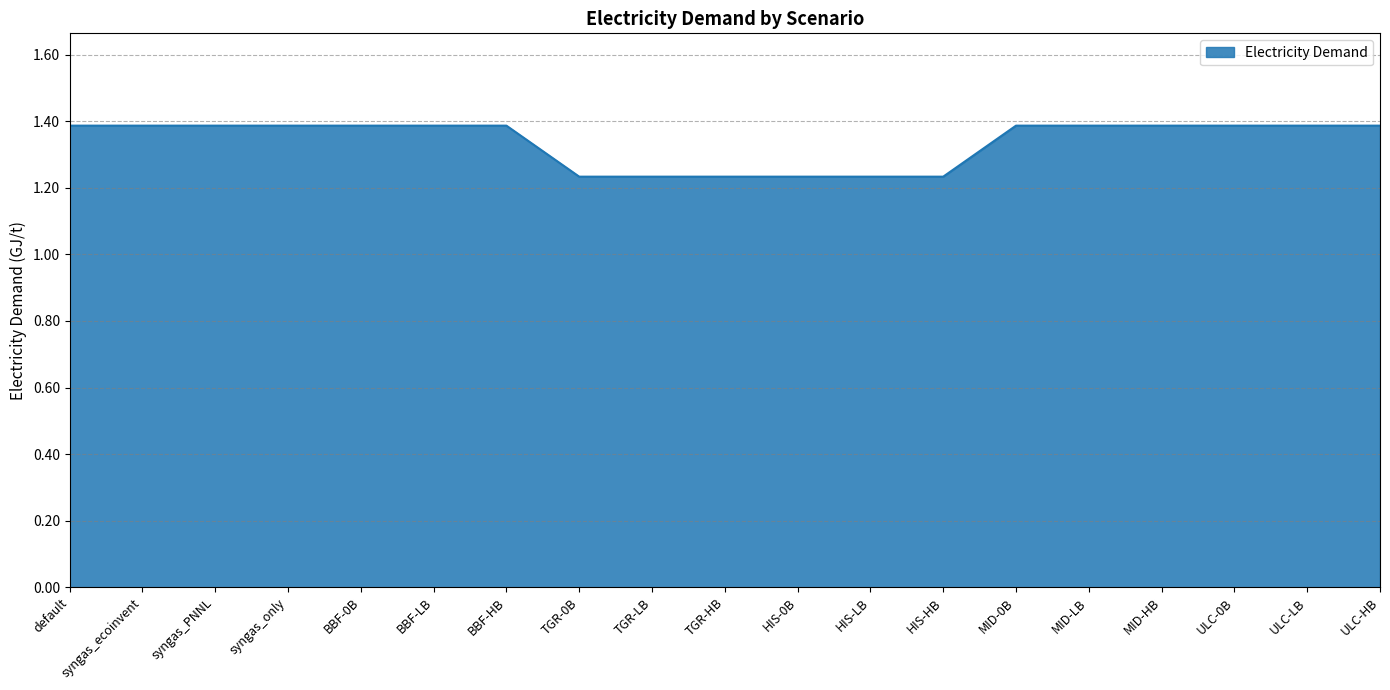

Approximately how many times larger is the value at TGR-0B compared to ULC-0B?

0.9